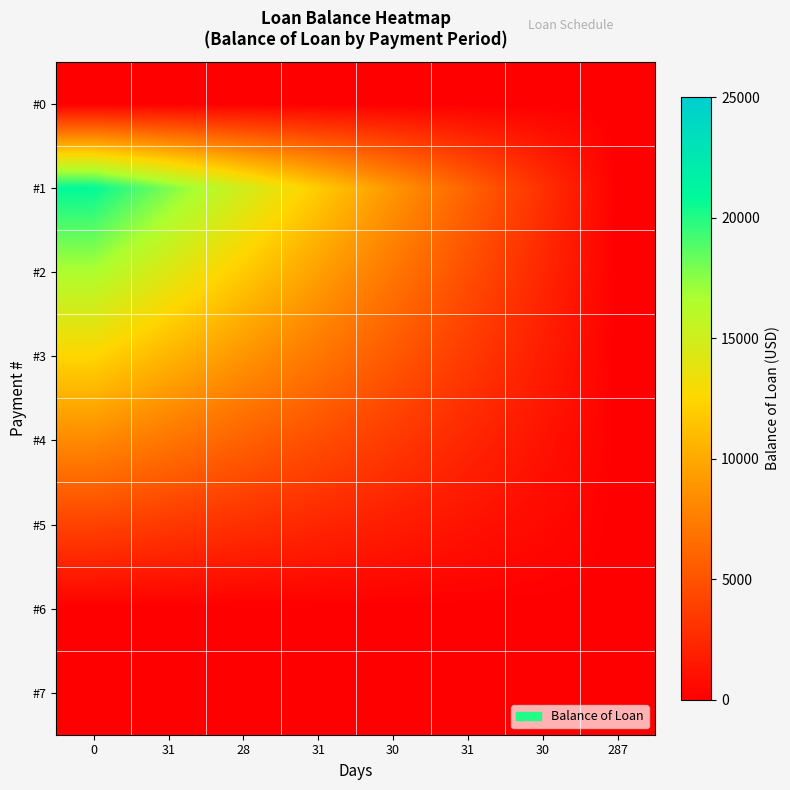

What is the total value across all series at 31?

53252.4